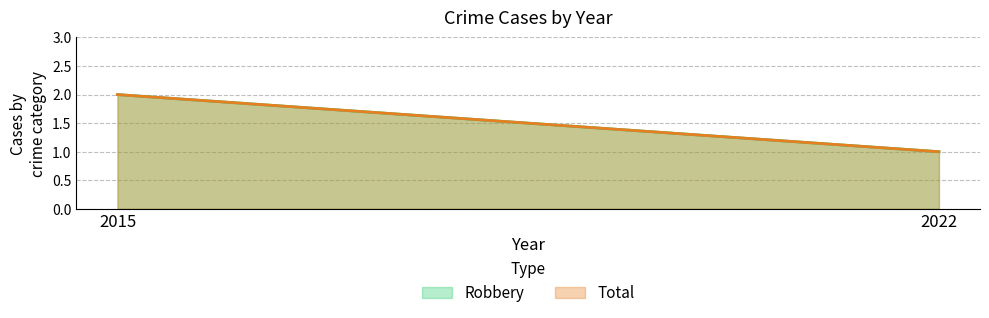

True or false: Total has a value of 0 at 2022.

False